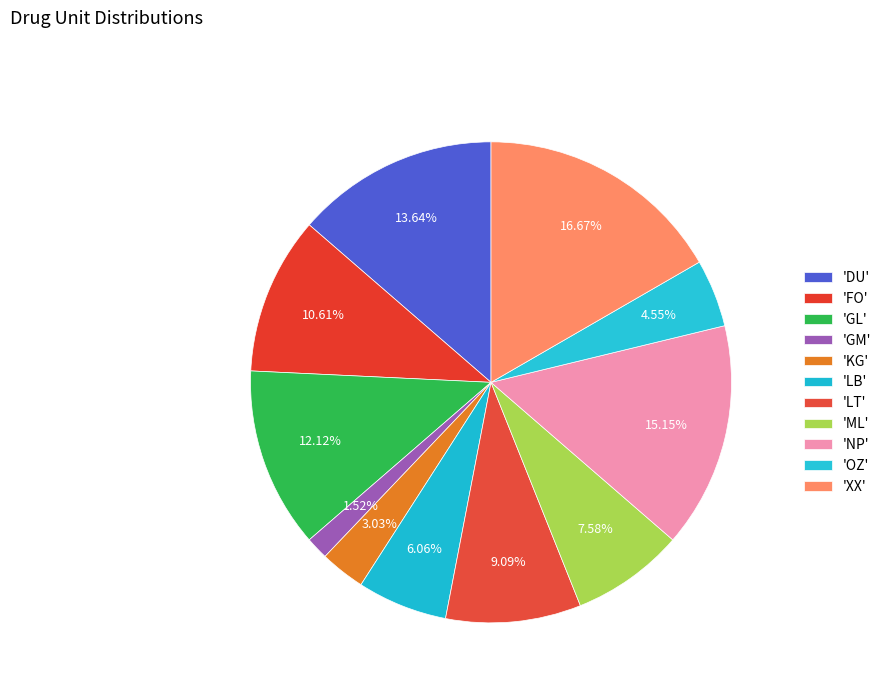

Is there any slice that represents more than half of the pie?

No